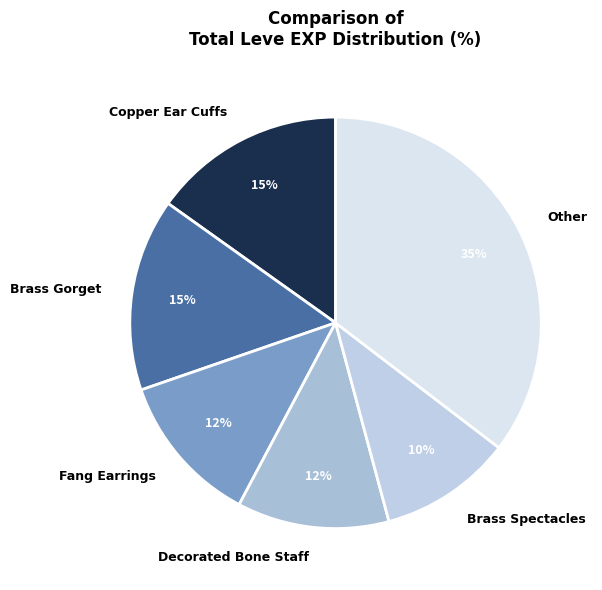

Does Brass Gorget represent more than half of the total?

No